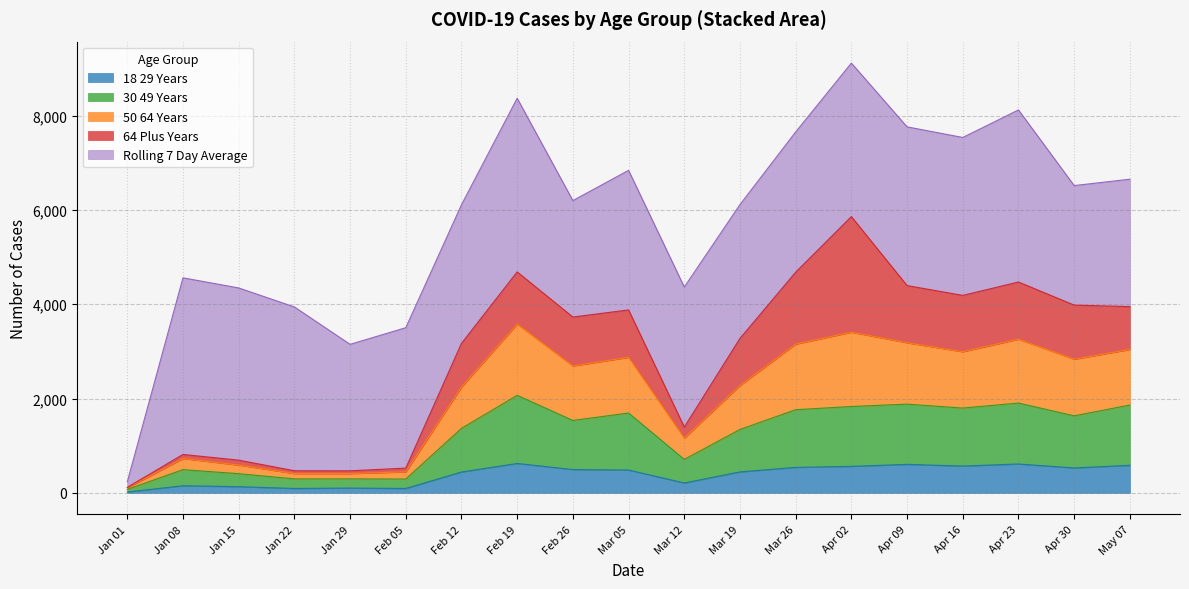

What is the difference between the maximum and minimum values in the 18_29_YEARS series?

605